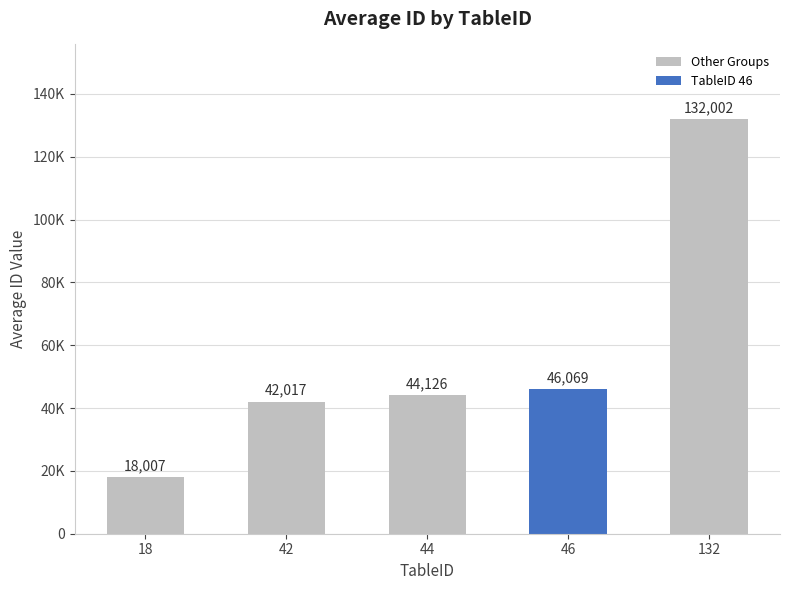

Reading right to left, list all the values displayed in this chart.

132=132002.0	46=46069.3	44=44125.5	42=42017.0	18=18007.0